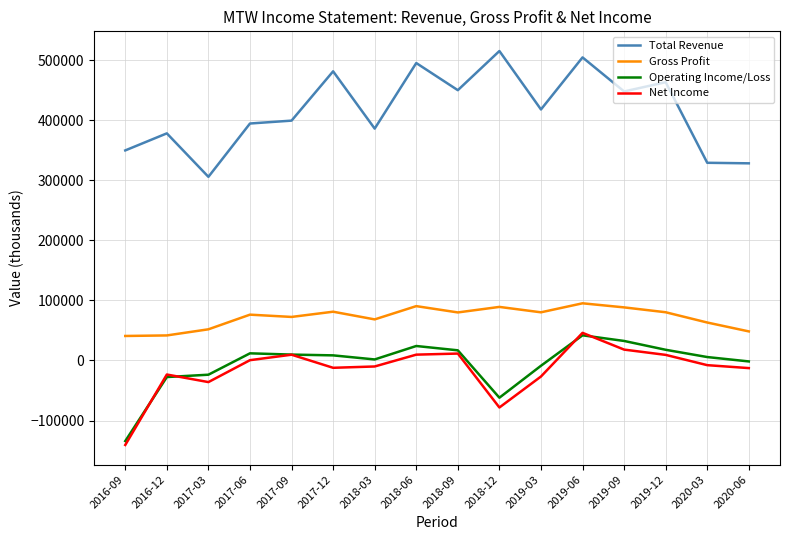

Is the value of Operating Income/Loss at 2017-03 greater than the value of Gross Profit at 2019-03?

No